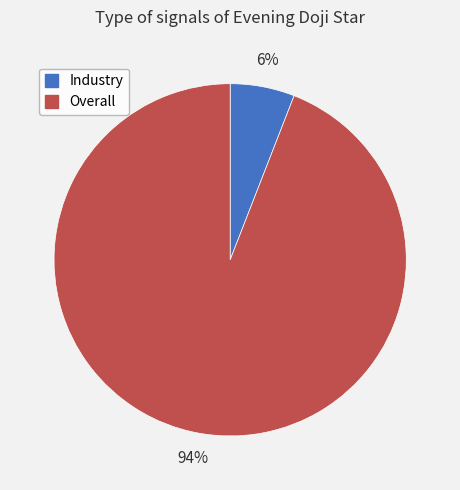

Count the number of slices in the pie.

2